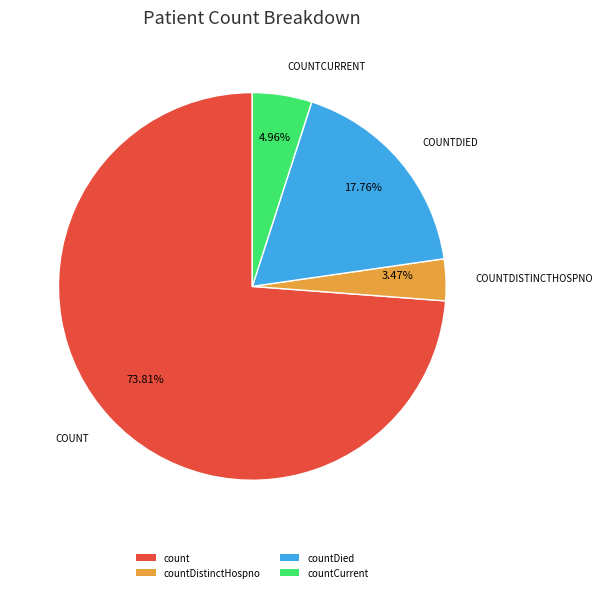

What is the smallest slice in the pie chart?

countDistinctHospno